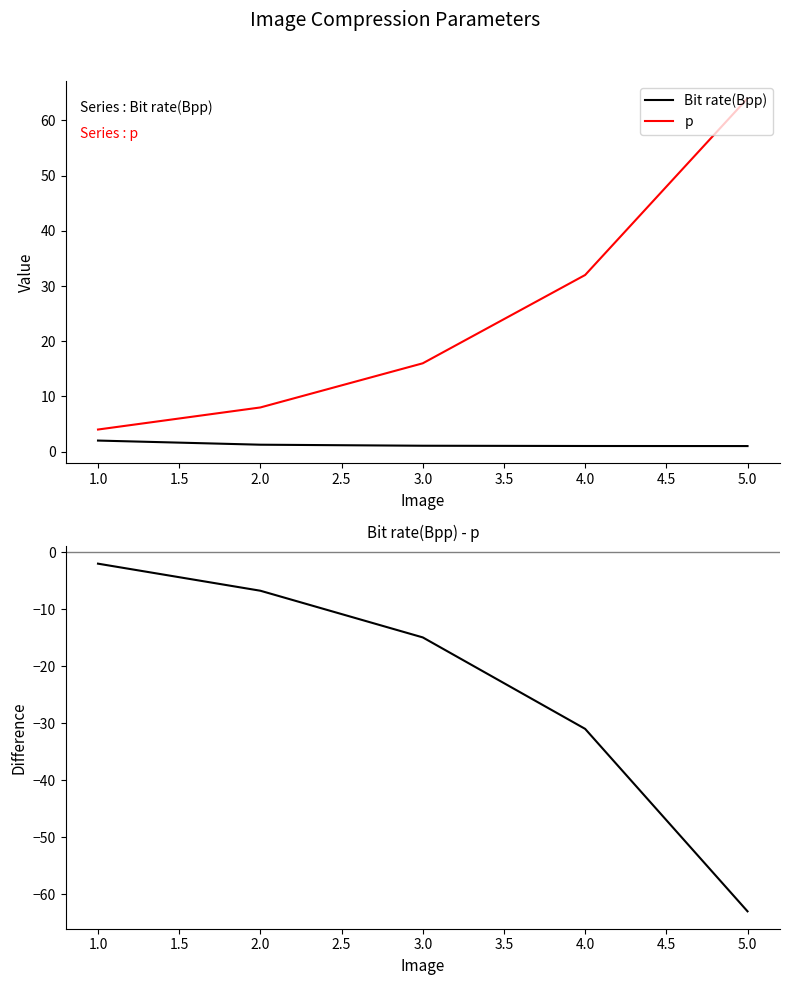

True or false: p and Bit rate(Bpp) cross at least once.

False